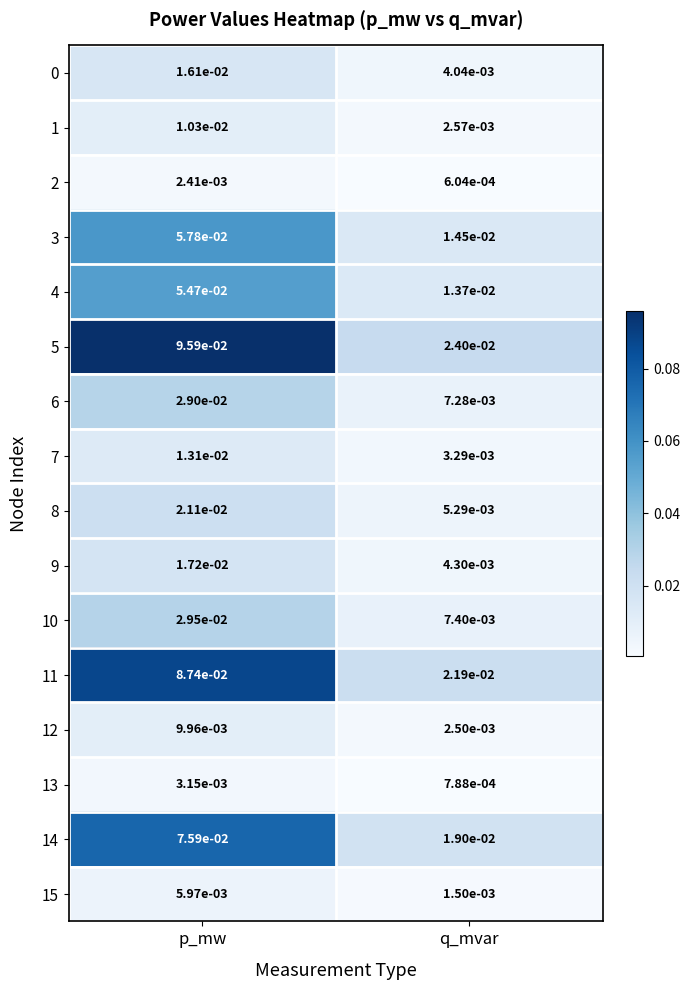

At which label is 1 closest to 0?

q_mvar